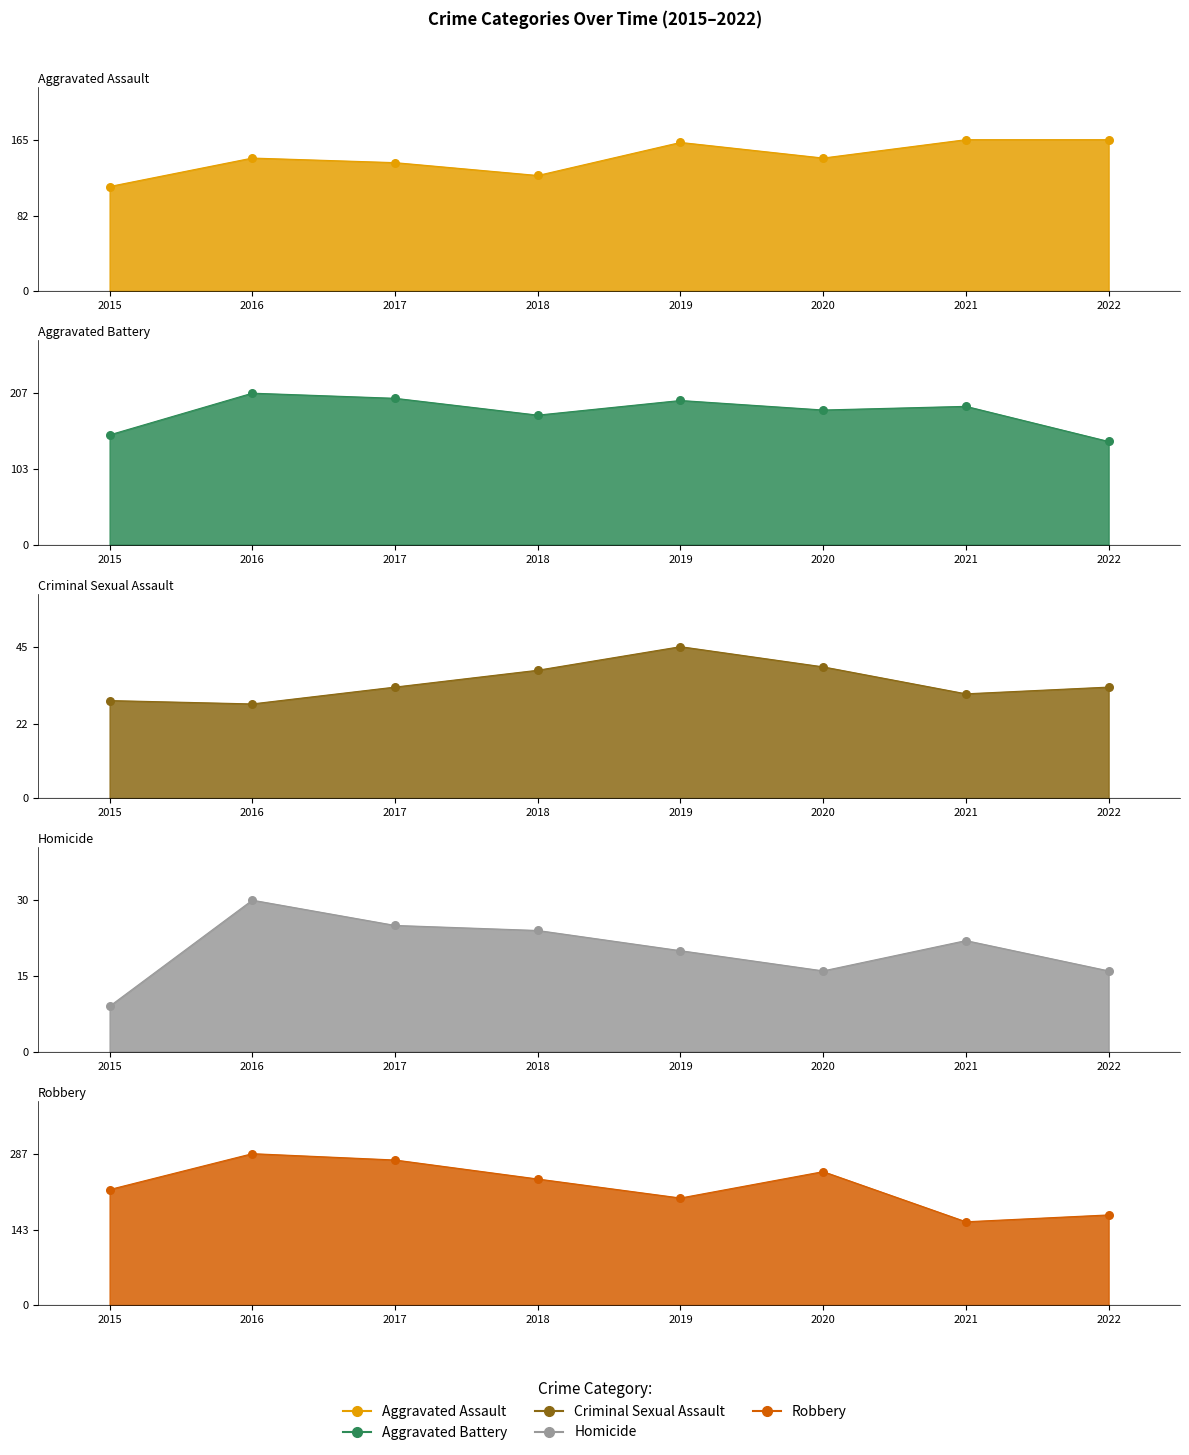

Is the value of Robbery at 2019 greater than the value of Homicide at 2022?

Yes